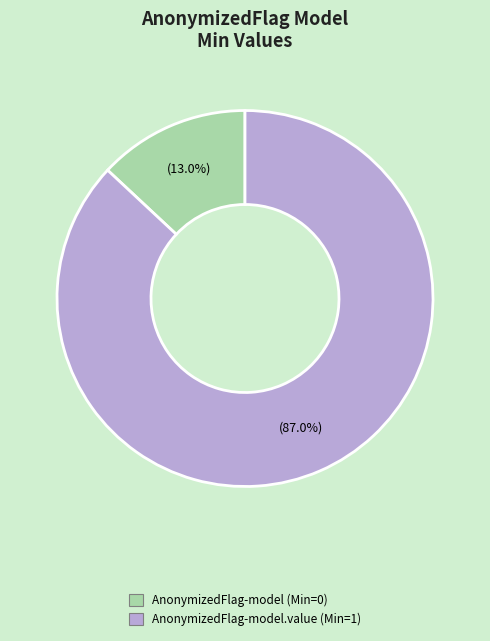

Is there any slice that represents more than half of the pie?

Yes